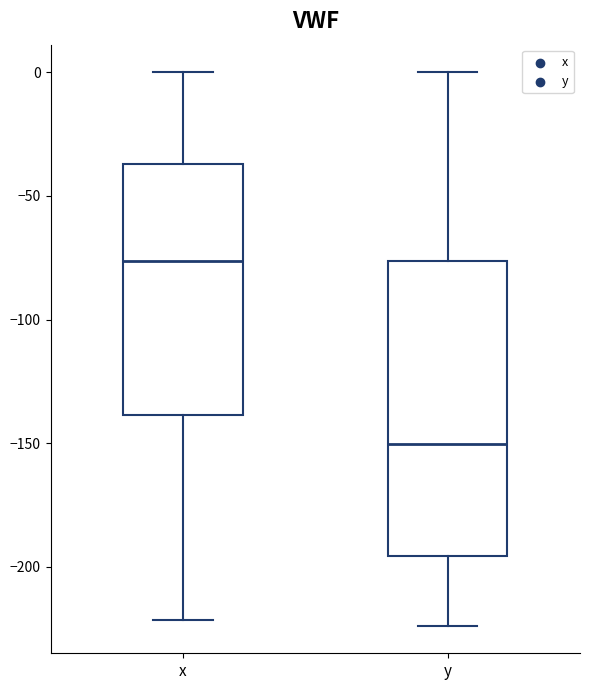

Which box is the tallest, from its lower edge to its upper edge?

y